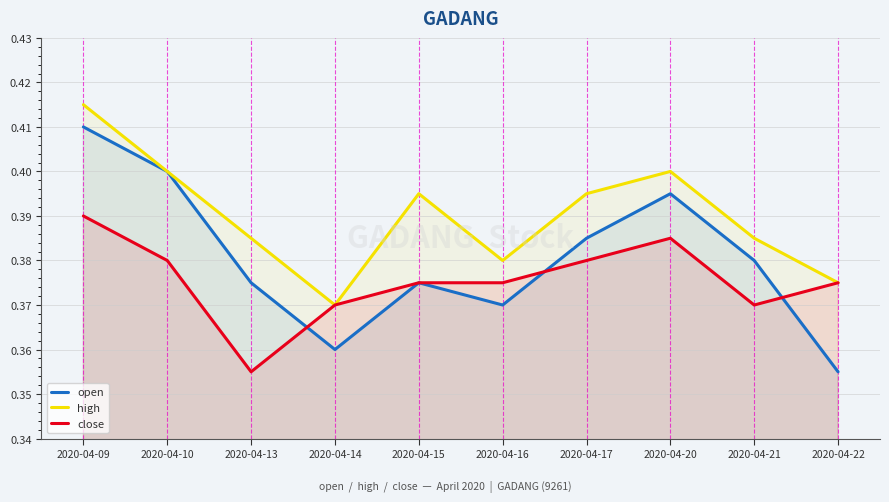

At which category does high reach its first local peak?

2020-04-15